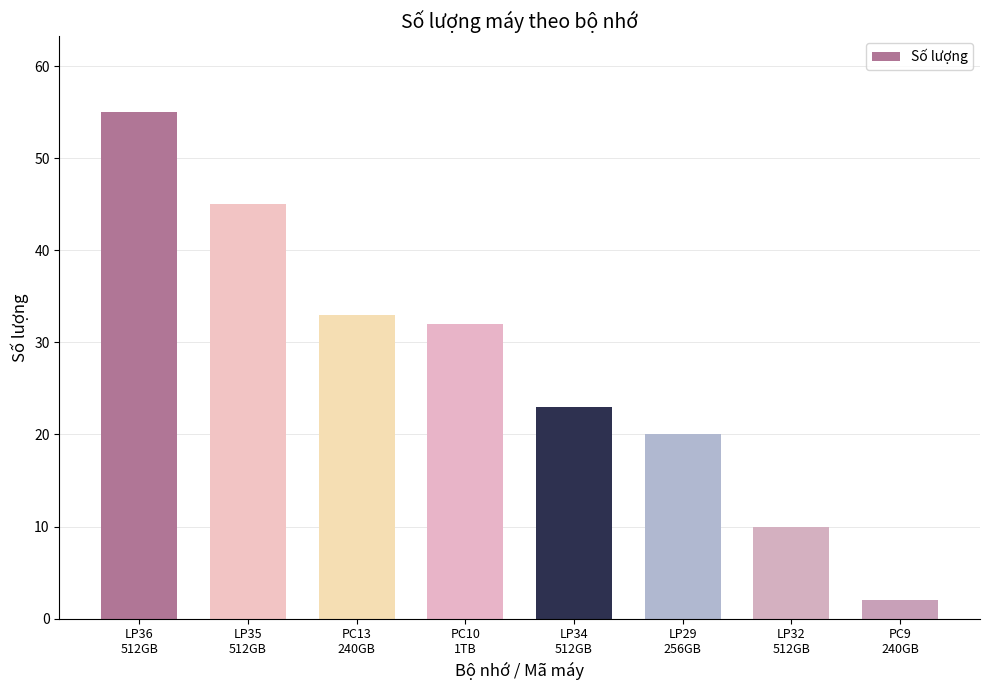

At which label is the value closest to 28?

PC10
1TB